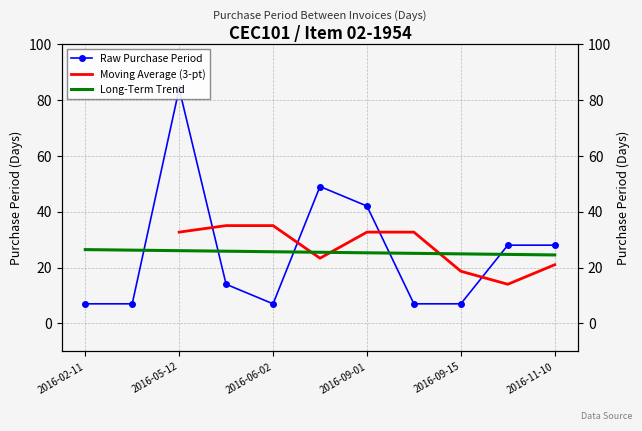

Count the number of categories in the chart.

11